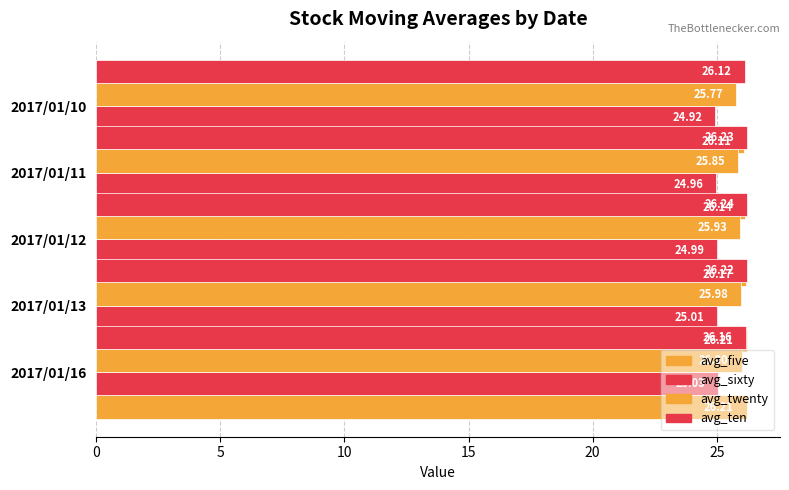

What is the value of the avg_twenty bar at the 3rd from the left?

25.9